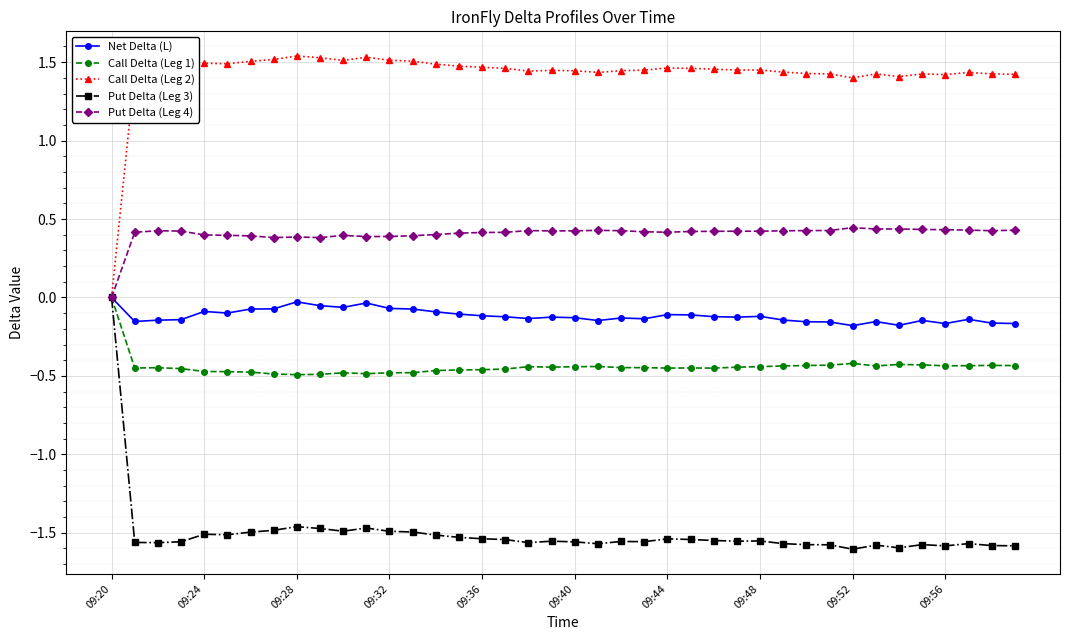

Which series has the largest total across all categories?

Call Delta (Leg 2)